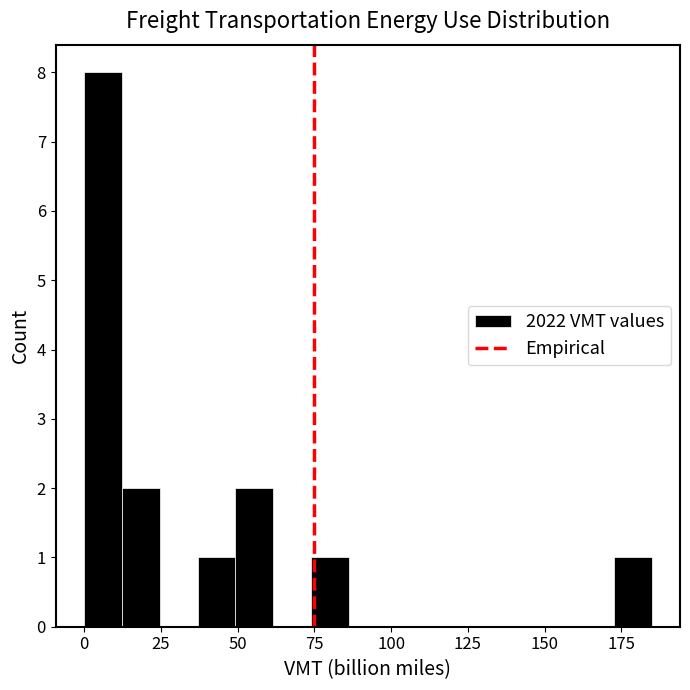

Around what value on the x-axis is the tallest bar? Give the approximate position of its centre, as read against the axis.

5